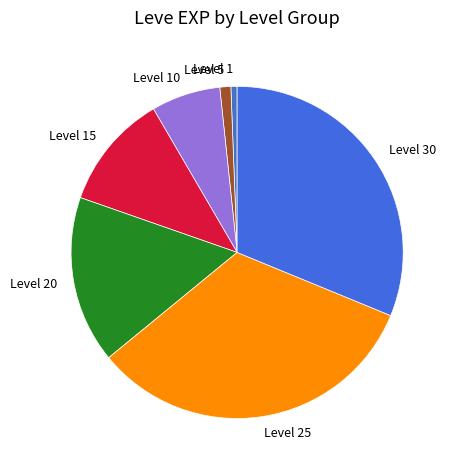

Combined, do Level 5 and Level 20 account for over 50%?

No